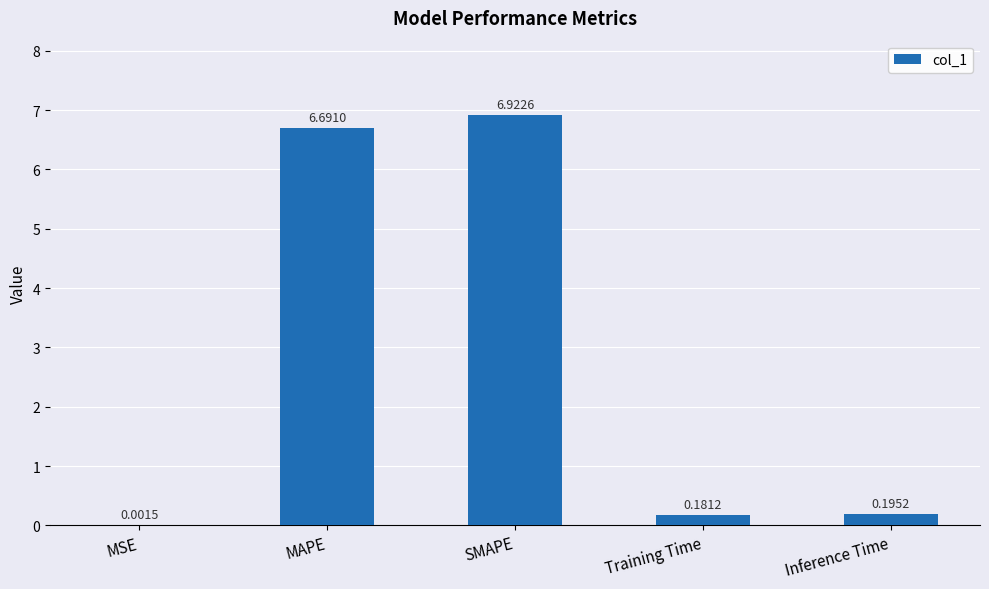

What is the sum of all values?

14.0